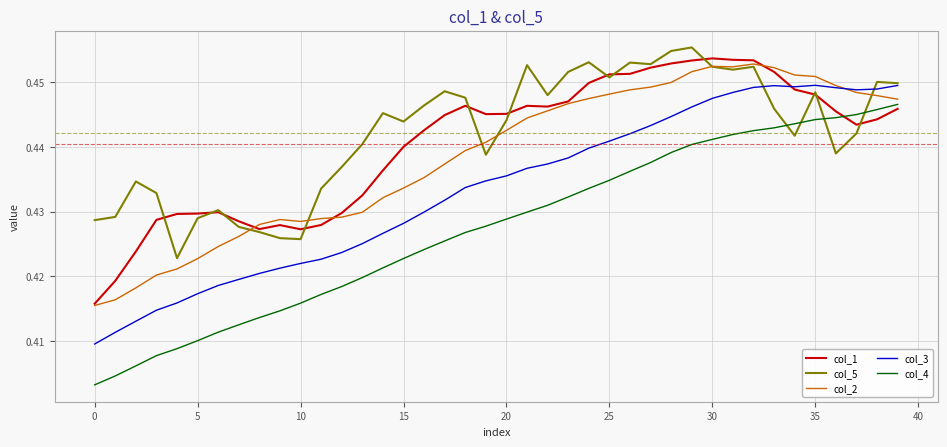

True or false: col_4 and col_1 cross at least once.

True